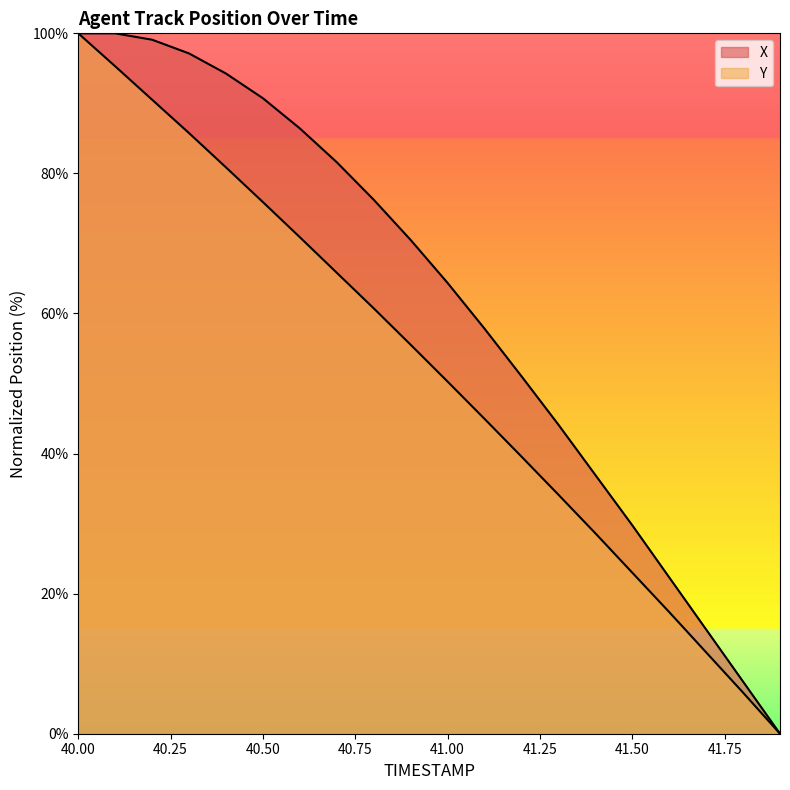

How many categories are shown in the chart?

20